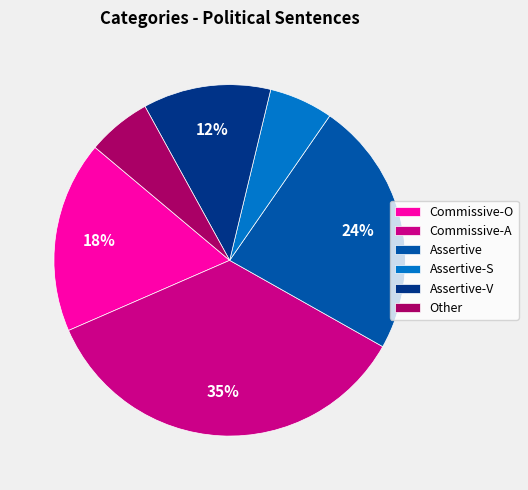

Count the number of slices in the pie.

6